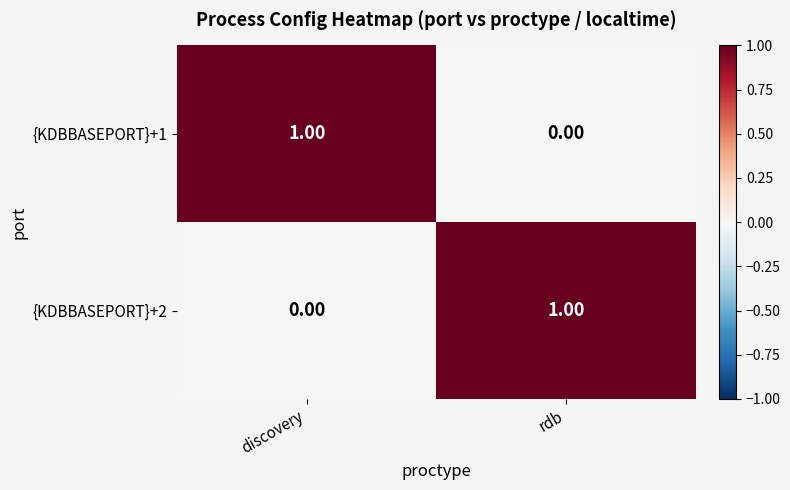

At which label is {KDBBASEPORT}+2 closest to 0?

discovery